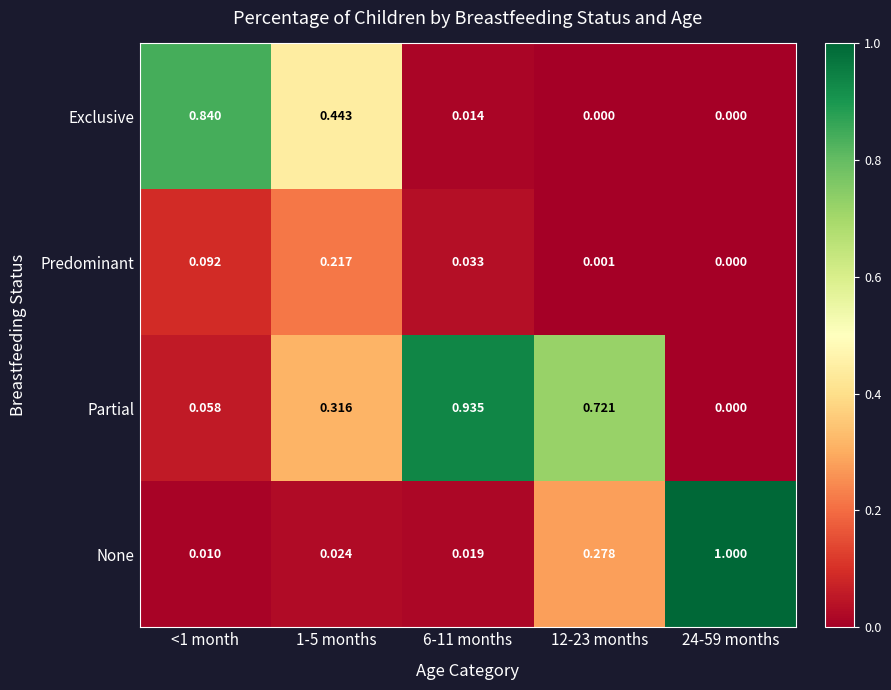

At 6-11 months, list the series in order from smallest to largest.

Exclusive, None, Predominant, Partial